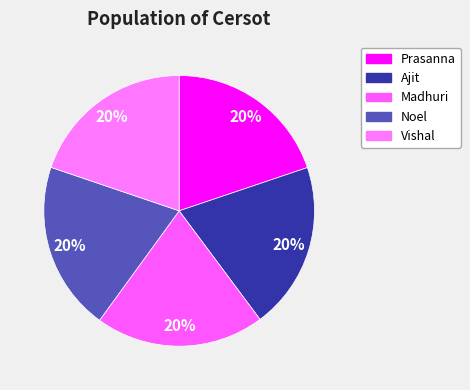

Does Ajit account for over 50% of the chart?

No